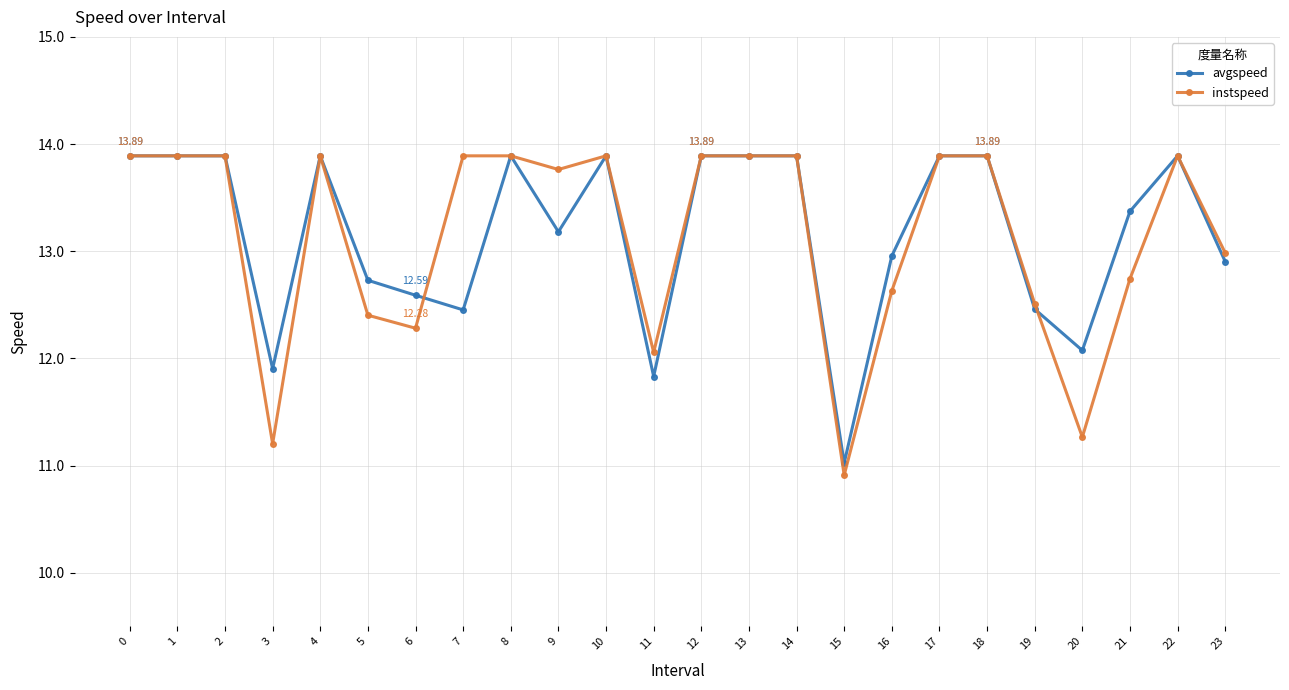

How many values in the avgspeed series exceed 13?

14